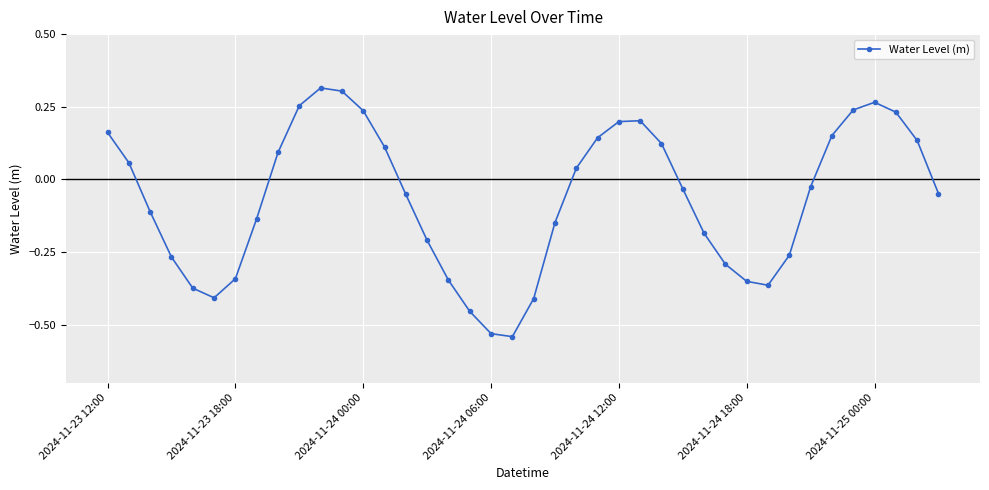

How many points are higher than both their immediate neighbors (excluding endpoints)?

3